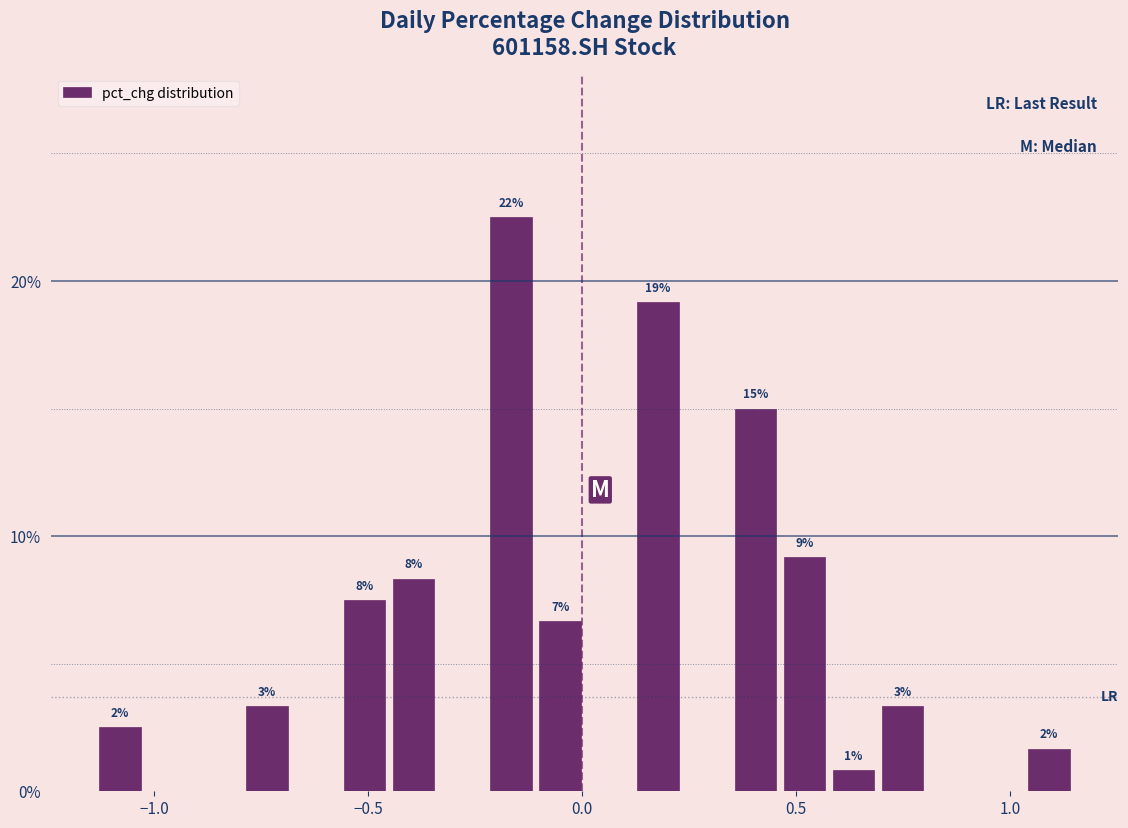

Around what value on the x-axis is the tallest bar? Give the approximate position of its centre, as read against the axis.

-0.15